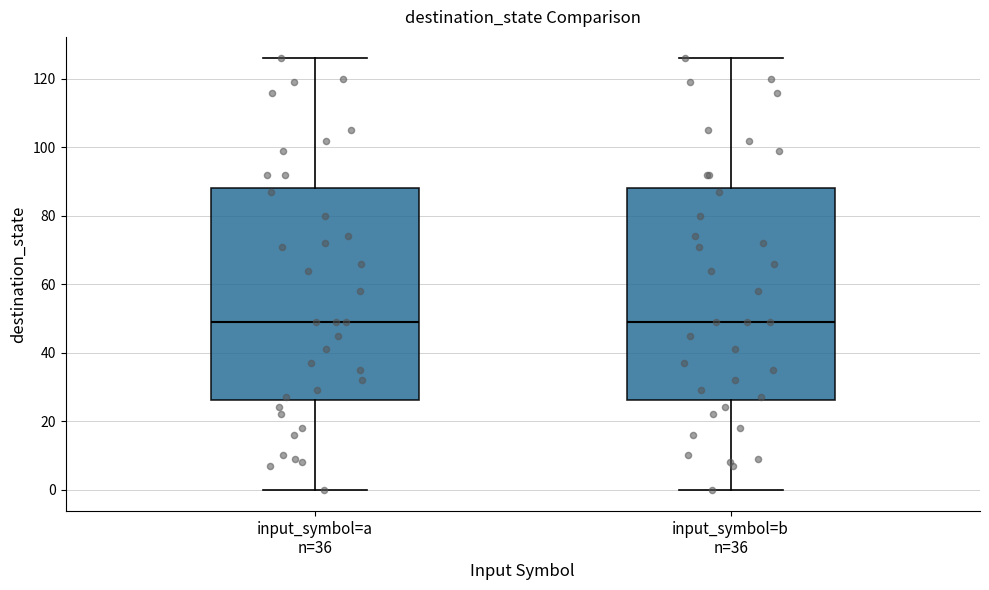

Reading left to right, read every box against the y-axis: the position of its median line, the range the box covers, and the ends of its whiskers. The values are not printed on the chart, so give them approximately, as read against the axis.

input_symbol=a n=36: median 50, box 26 to 88, whiskers 0 to 126
input_symbol=b n=36: median 50, box 26 to 88, whiskers 0 to 126